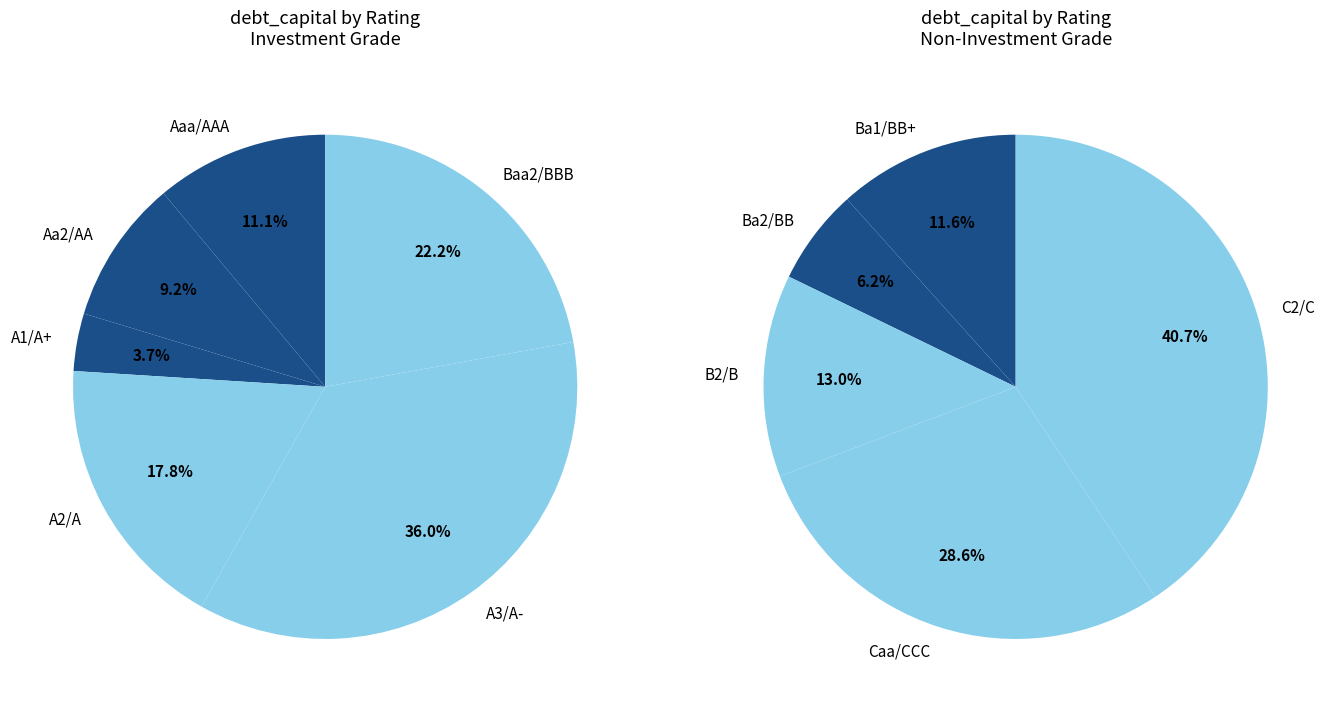

Which category has the biggest portion of the pie?

C2/C